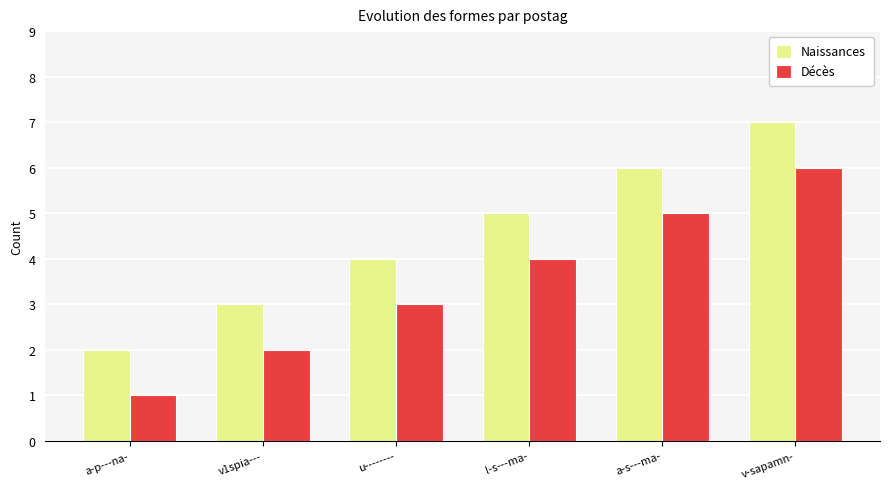

List the series in order of their peak value, lowest first.

Décès, Naissances